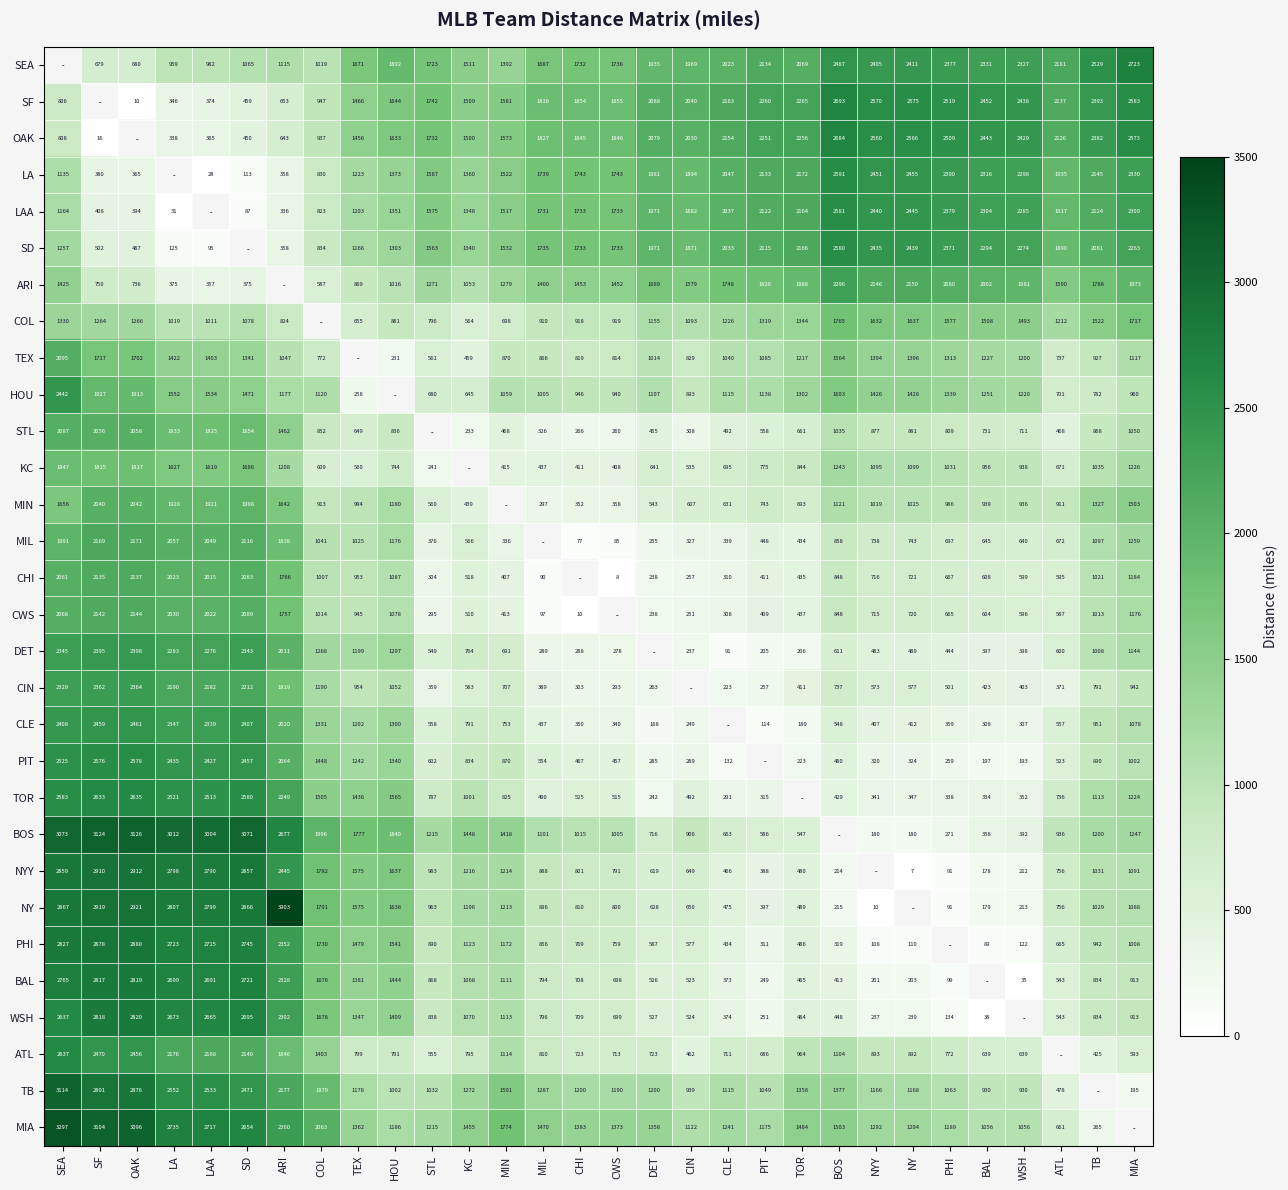

True or false: OAK has a value of 2506.2 at KC.

False